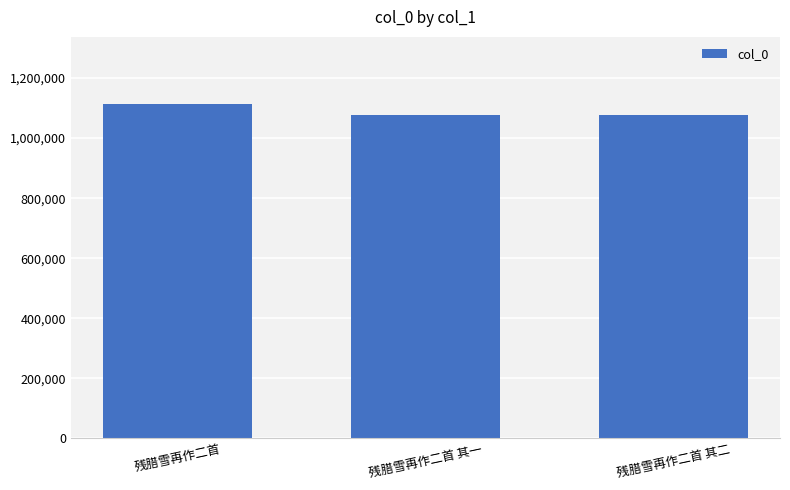

What position from the left is 残腊雪再作二首 其一?

2